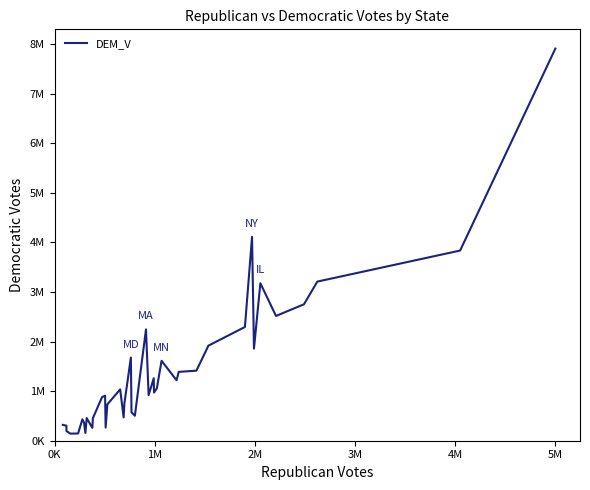

Does the chart display data point markers on the line(s)?

No